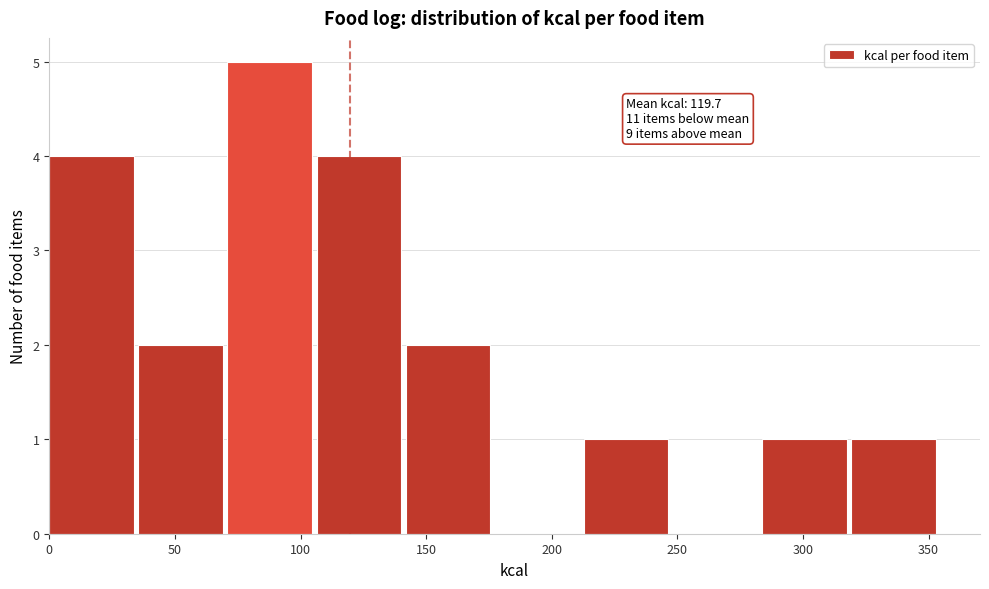

Over which range of the x-axis is the bar tallest?

70 to 105